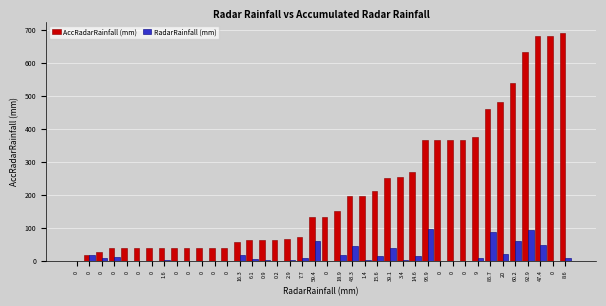

What are all the series names shown in the legend?

AccRadarRainfall (mm), RadarRainfall (mm)